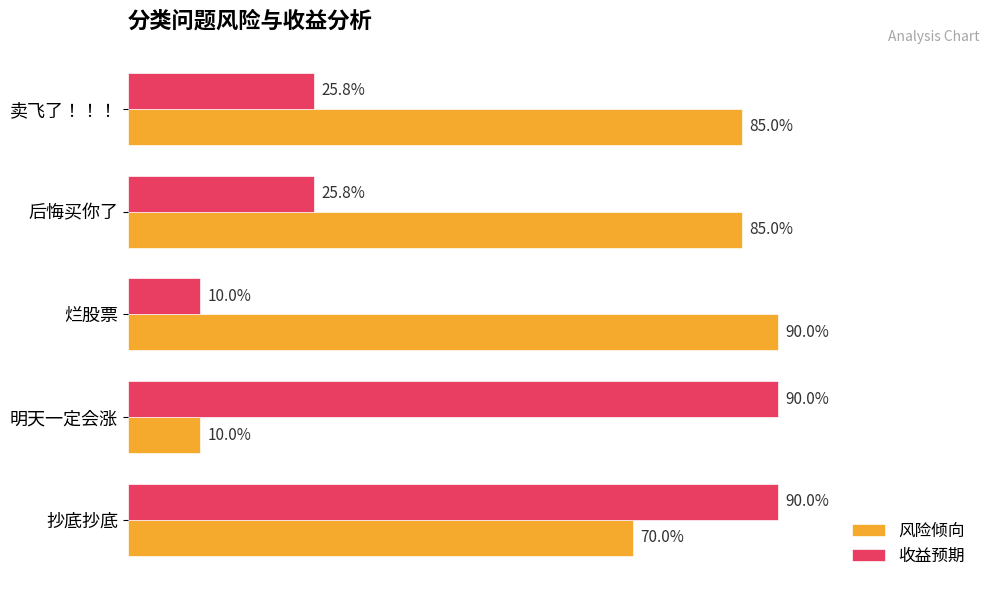

What are all the series names shown in the legend?

风险倾向, 收益预期